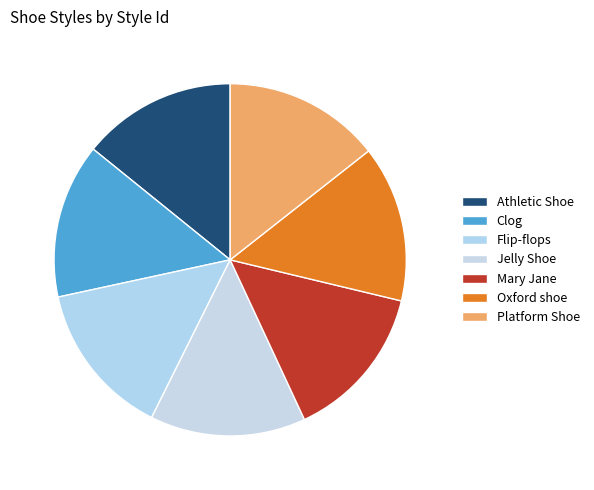

Is it true that Jelly Shoe is 22% of the pie?

False